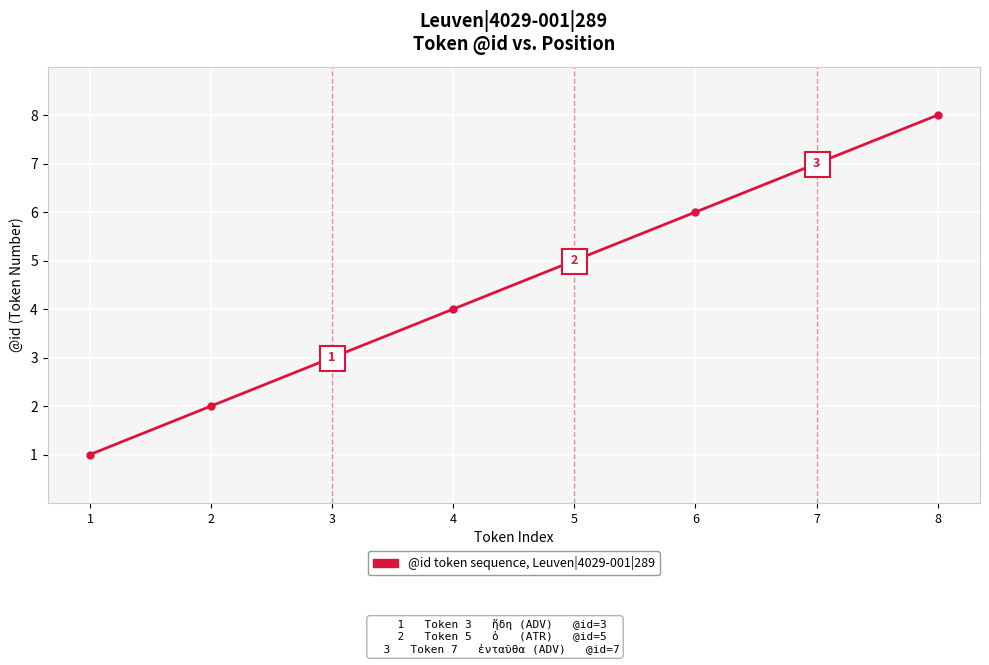

List the labels in order of value, largest first.

8, 7, 6, 5, 4, 3, 2, 1